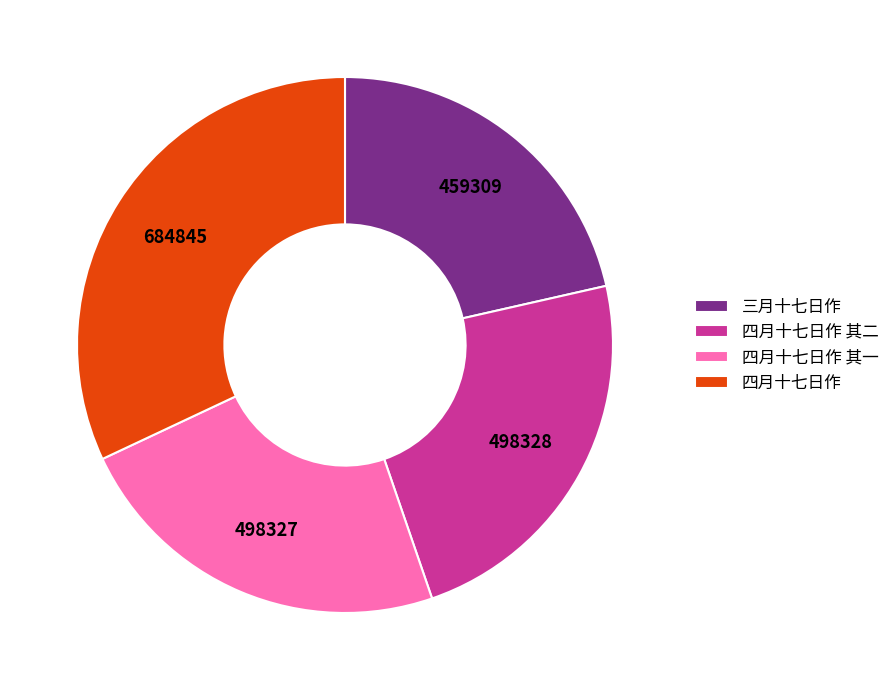

Do 三月十七日作 and 四月十七日作 其二 together represent more than half of the pie?

No